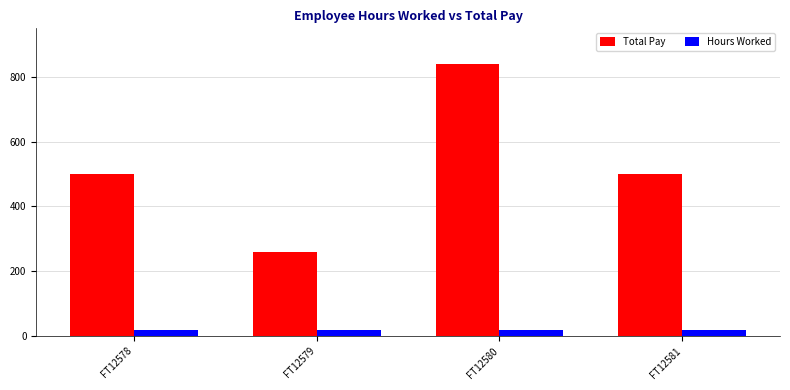

What is the greatest value displayed?

840